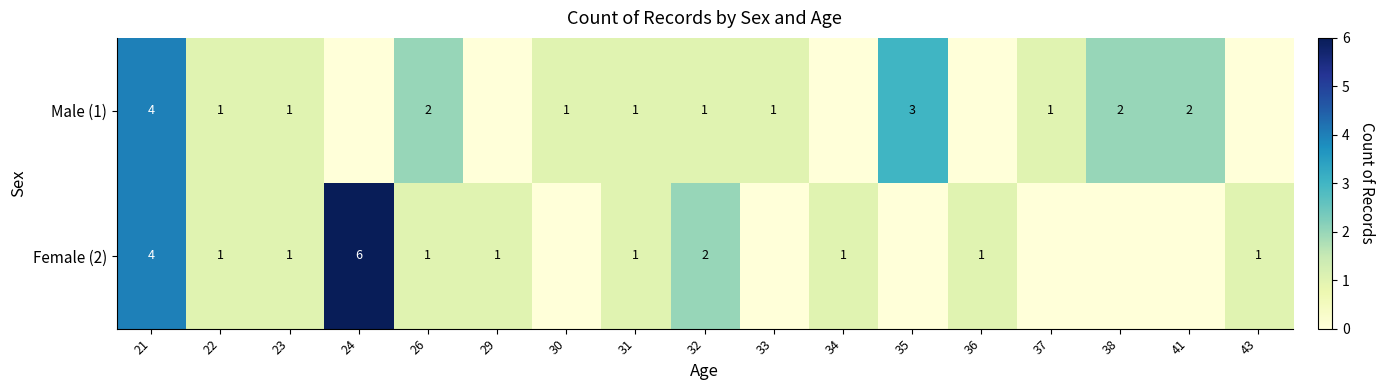

The Male (1) series shows 1 at 33. True or false?

True